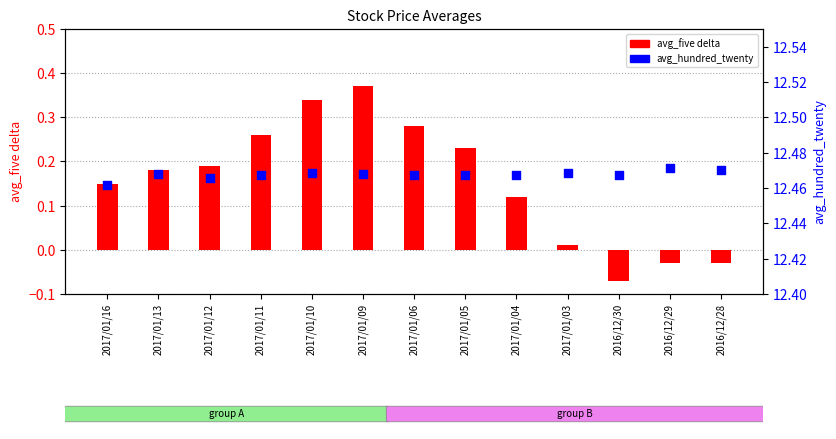

Which series has the largest Y range (max minus min)?

avg_five (delta from 12.0)